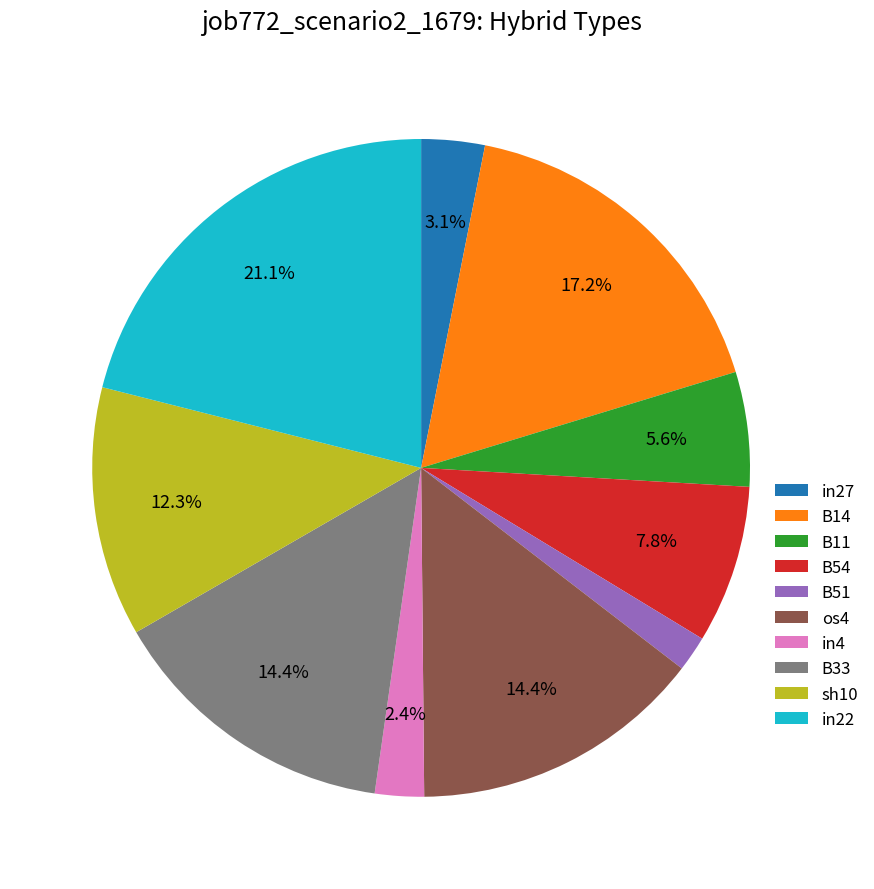

To the nearest percent, what percentage of the pie is sh10?

12%